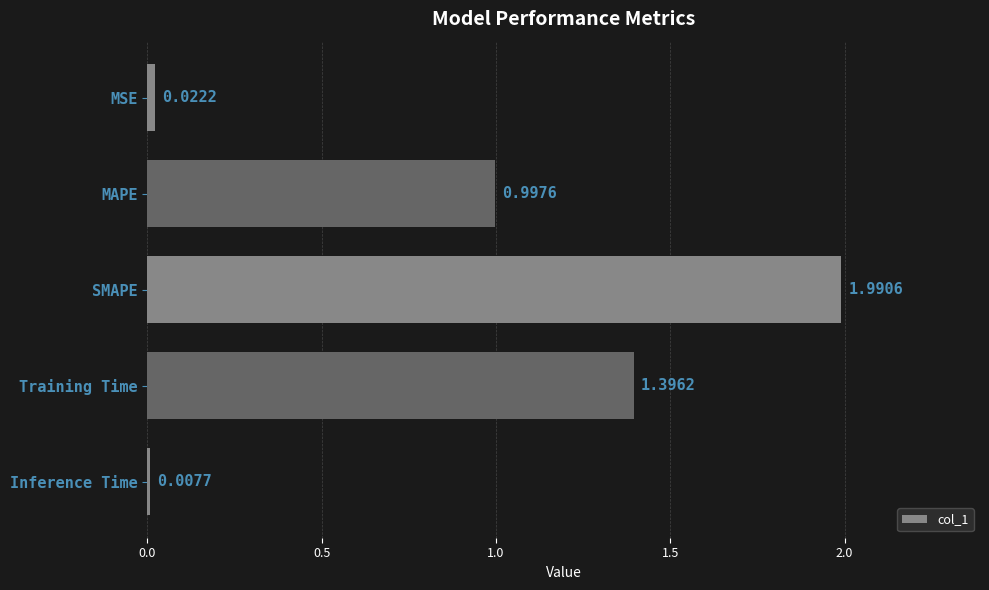

What is the average value?

0.9